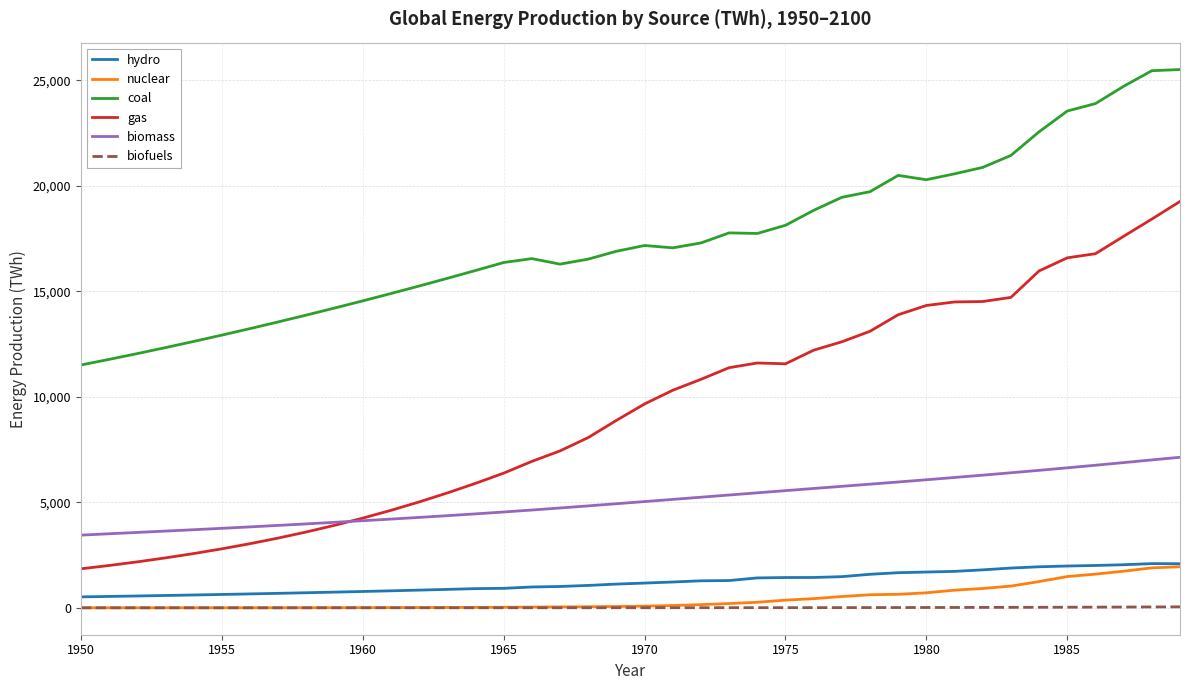

What is the lowest value of the gas series?

1848.6